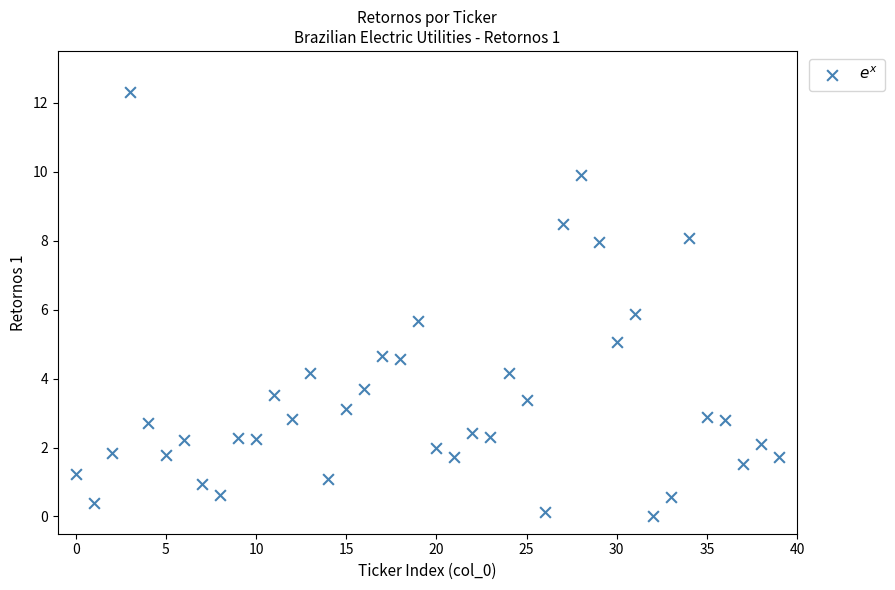

What is the range of Y values (max minus min)?

12.3